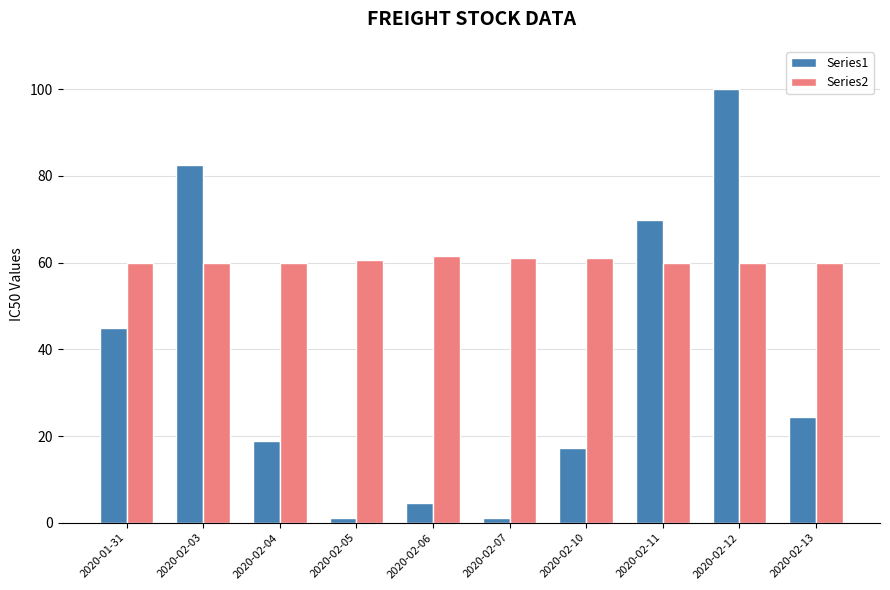

What is the total value across all series at 2020-02-10?

78.2